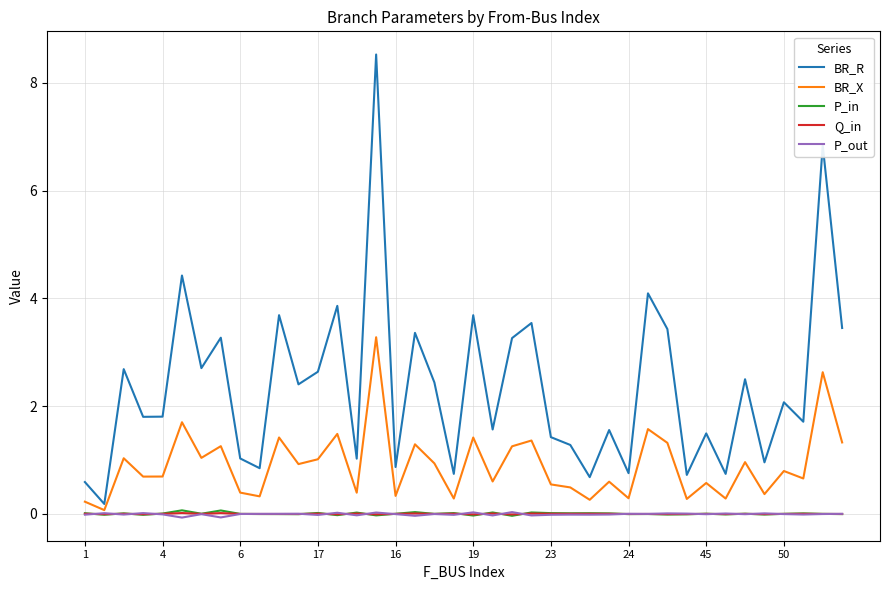

Which series has the largest total across all categories?

BR_R